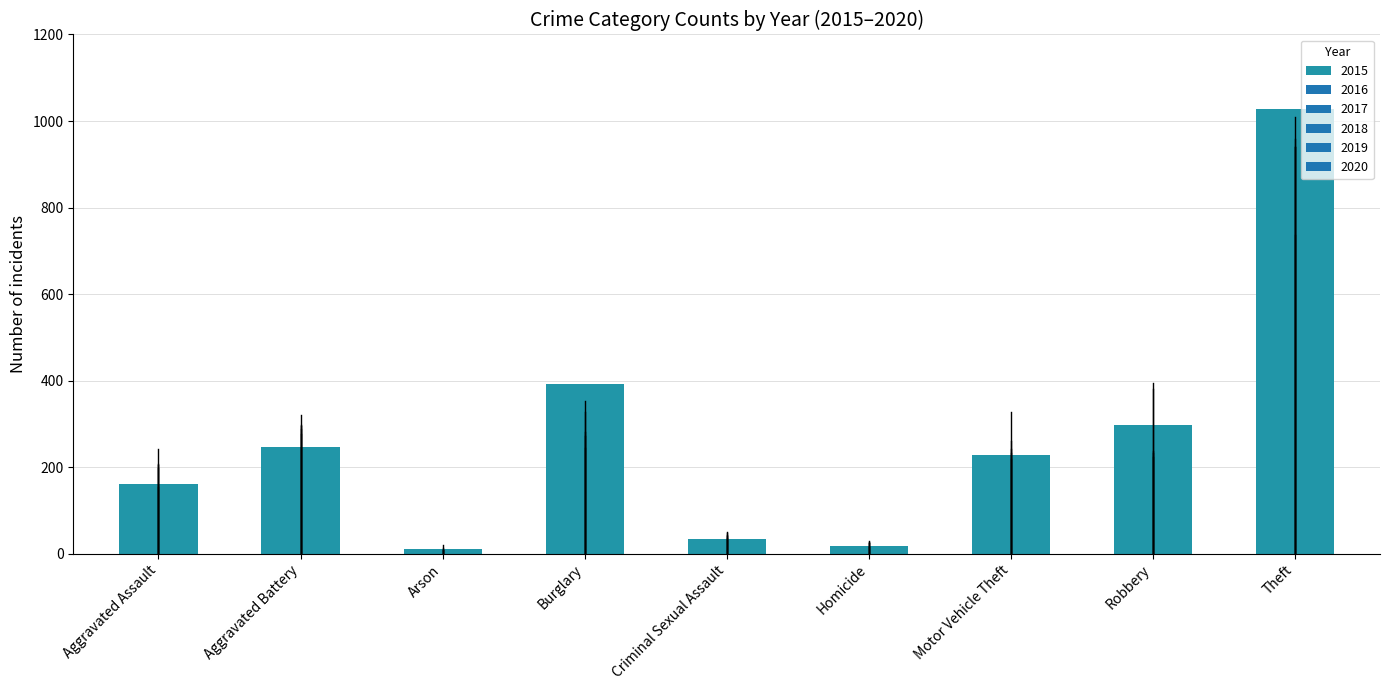

Reading left to right, list all the values displayed in this chart.

160	246	11	393	34	17	228	297	1027